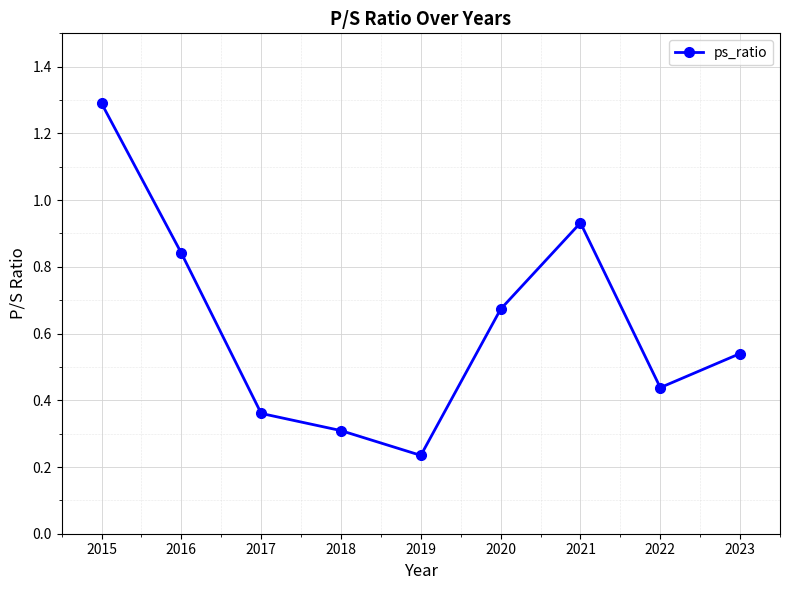

How many distinct data groups are displayed?

1